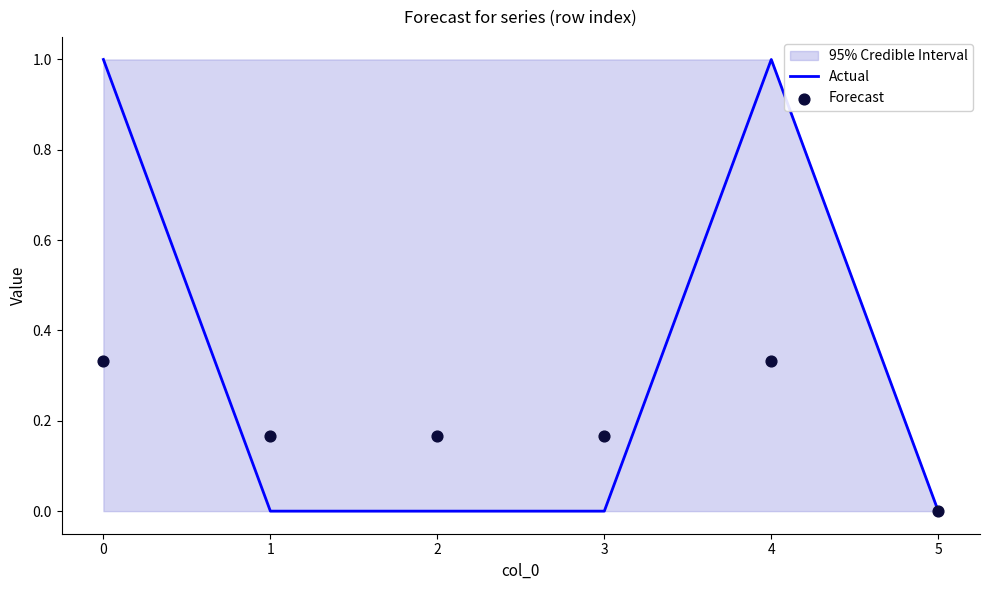

What is the total value across all series at 3?

0.2